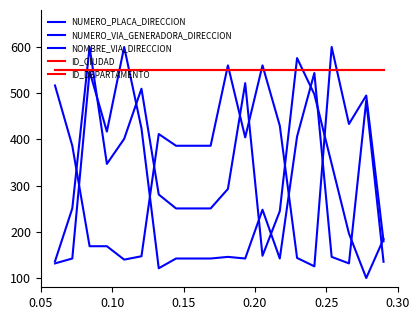

Is this an area chart (filled region under the line)?

No